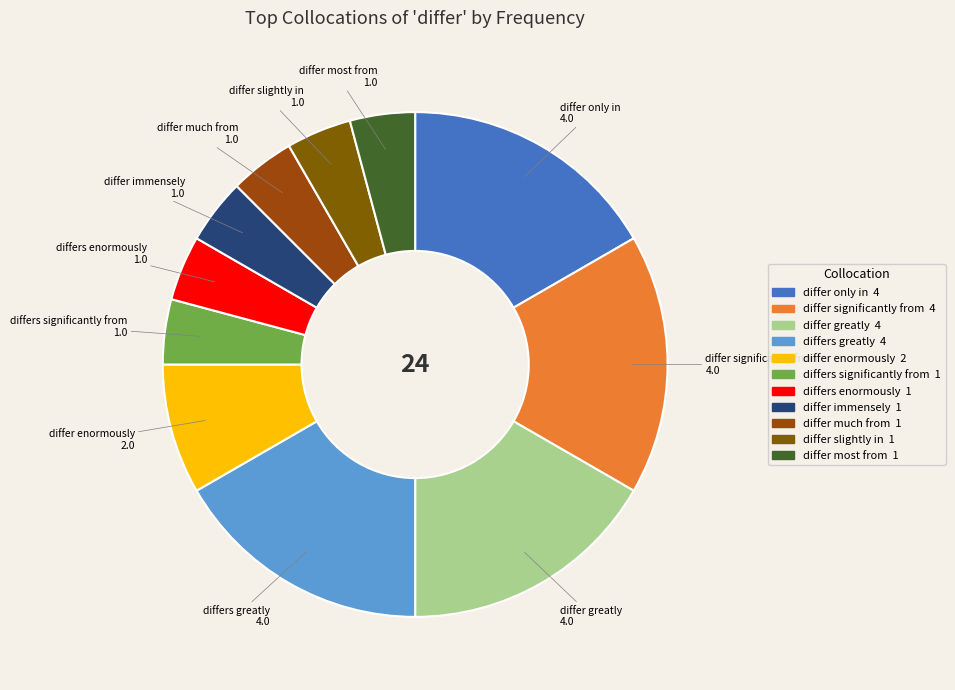

What is the ratio of the value at differ only in to the value at differ enormously?

2.0